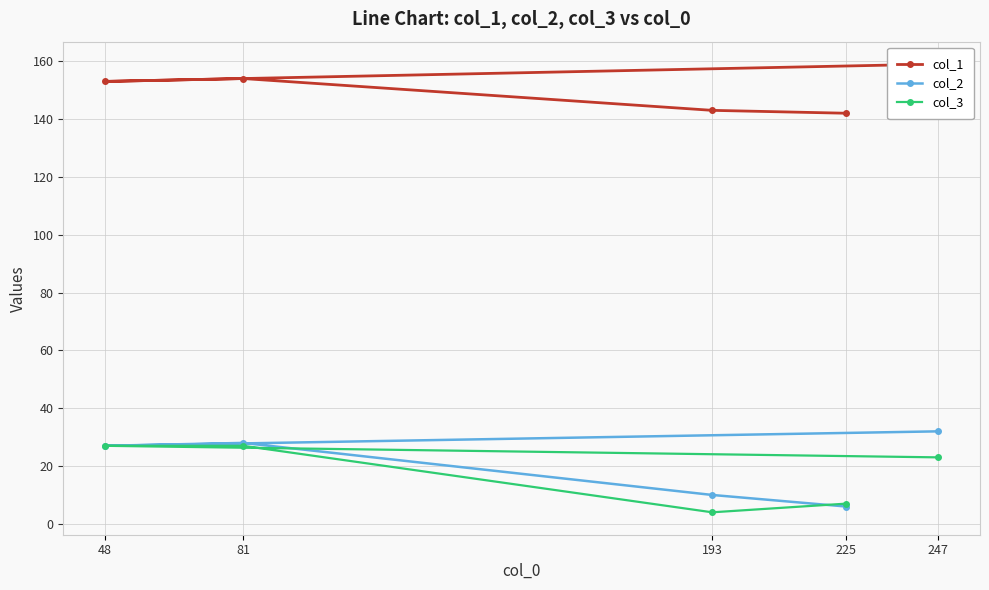

Does the chart have visible grid lines?

Yes